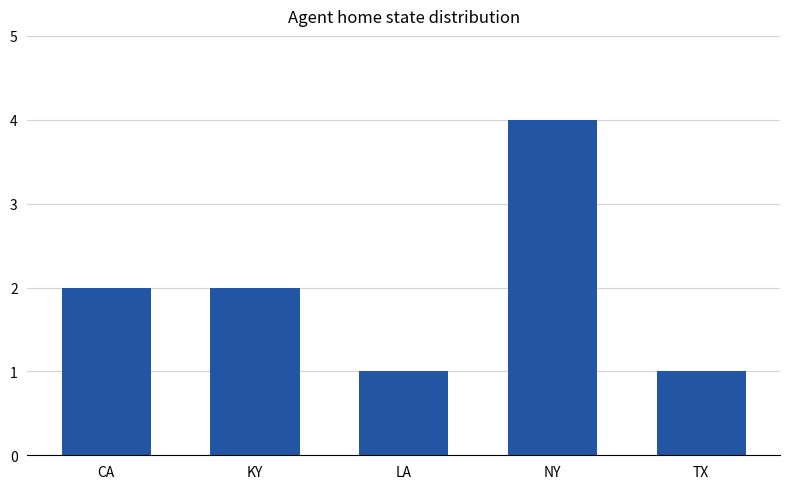

Count the values in the range 1 to 2.

4